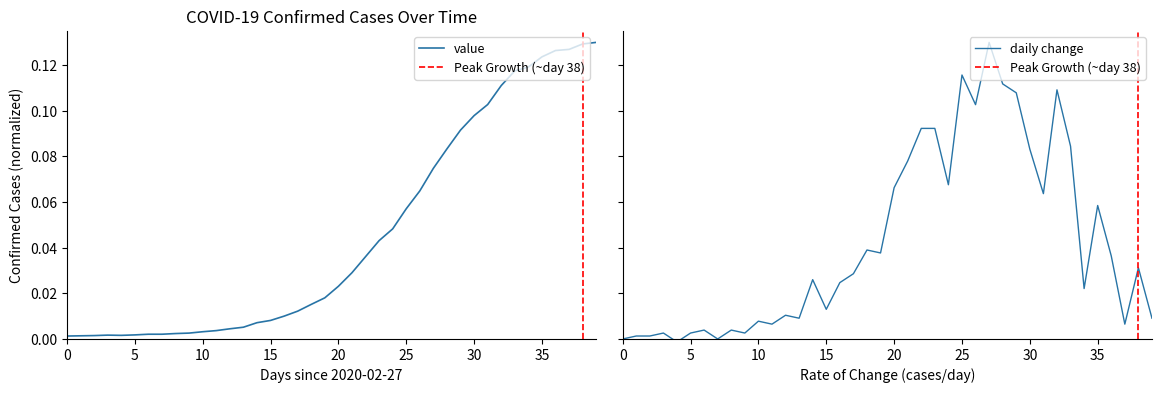

Does the chart display data point markers on the line(s)?

No